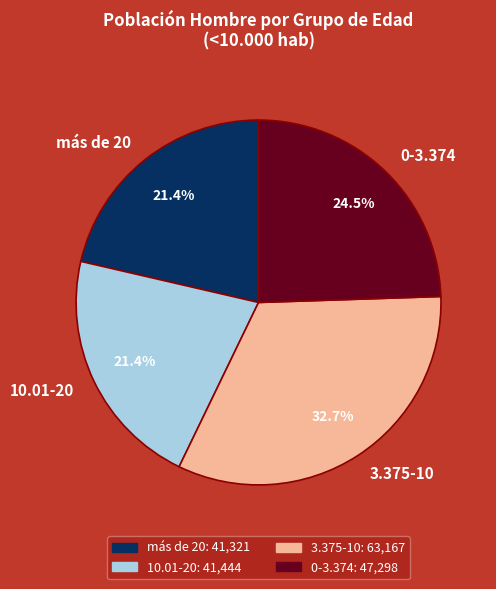

Which has a higher value, 3.375-10 or 10.01-20?

3.375-10